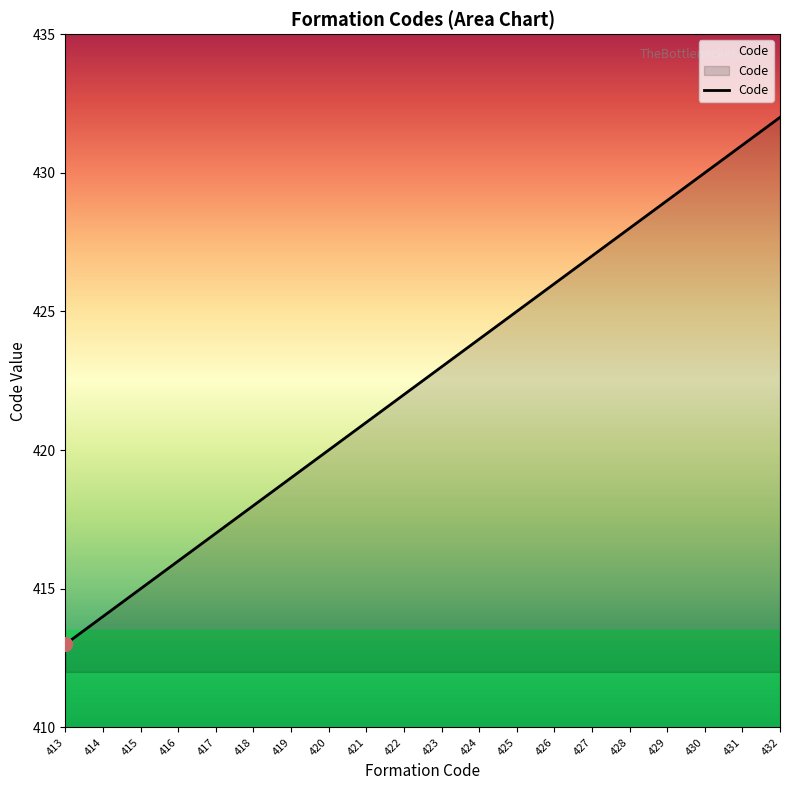

What is the difference between the maximum and minimum values?

19